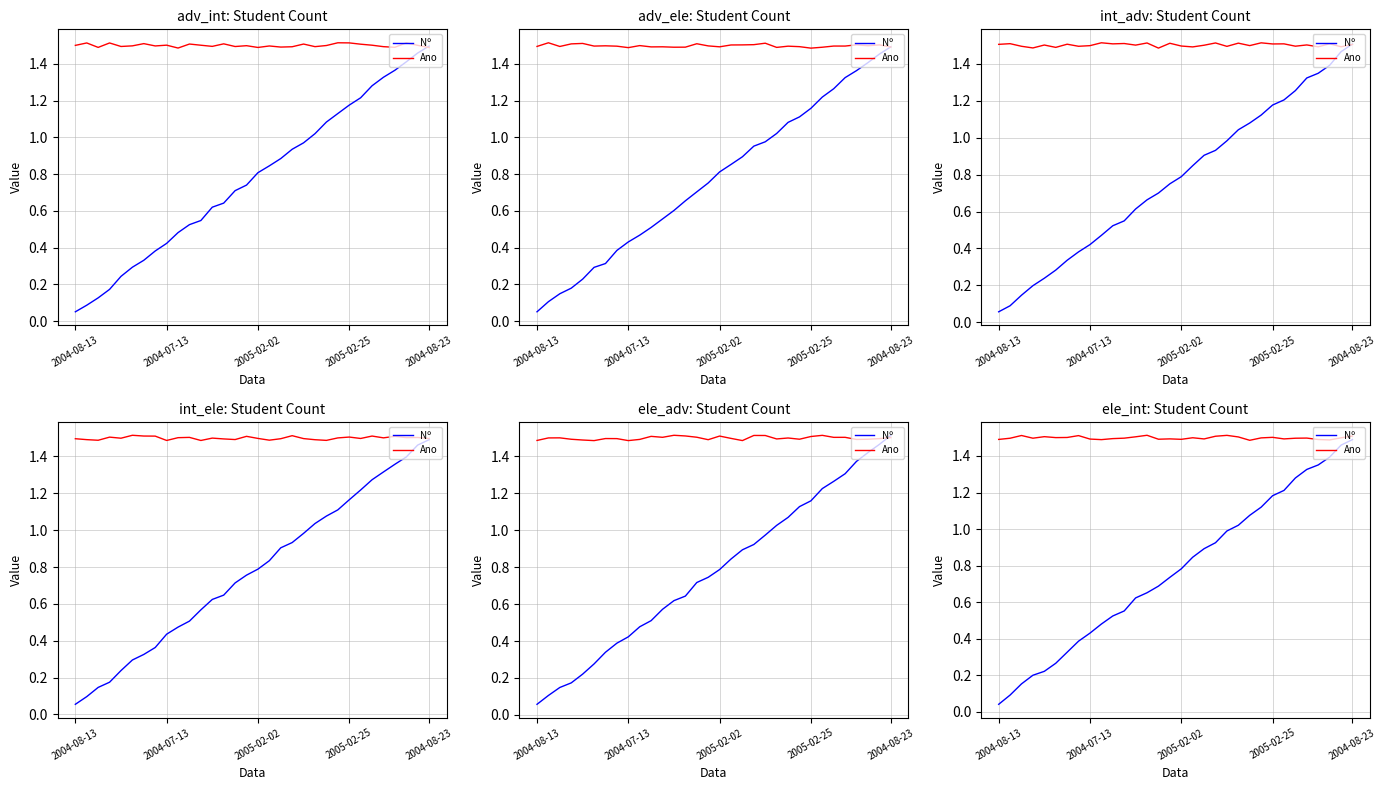

What is the average value of the Nº series?

0.8